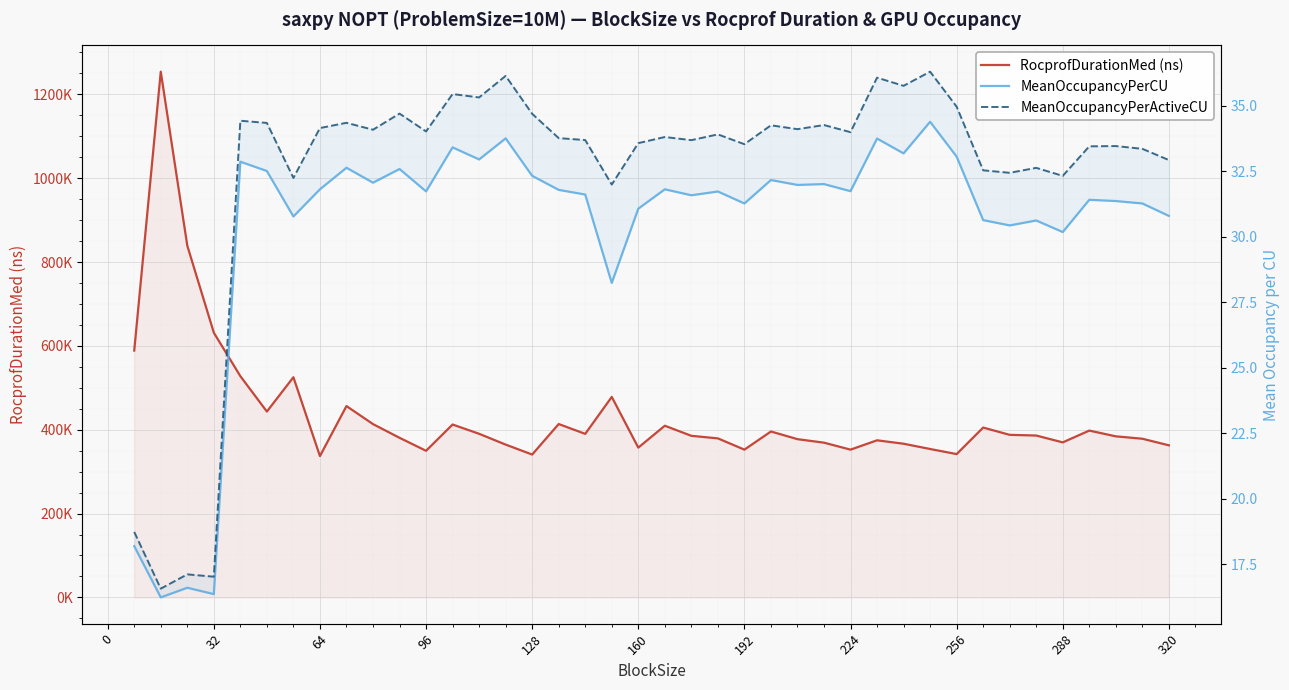

What is the maximum value shown in the chart?

1254046.0